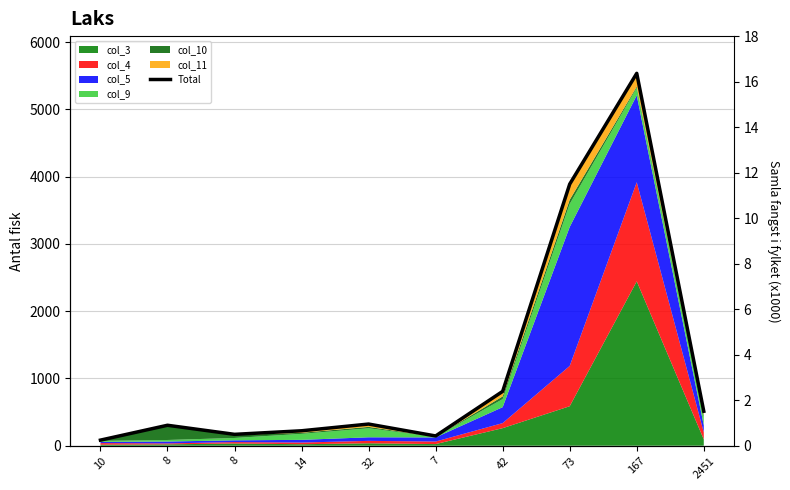

True or false: the data shows 322 at 32.

True